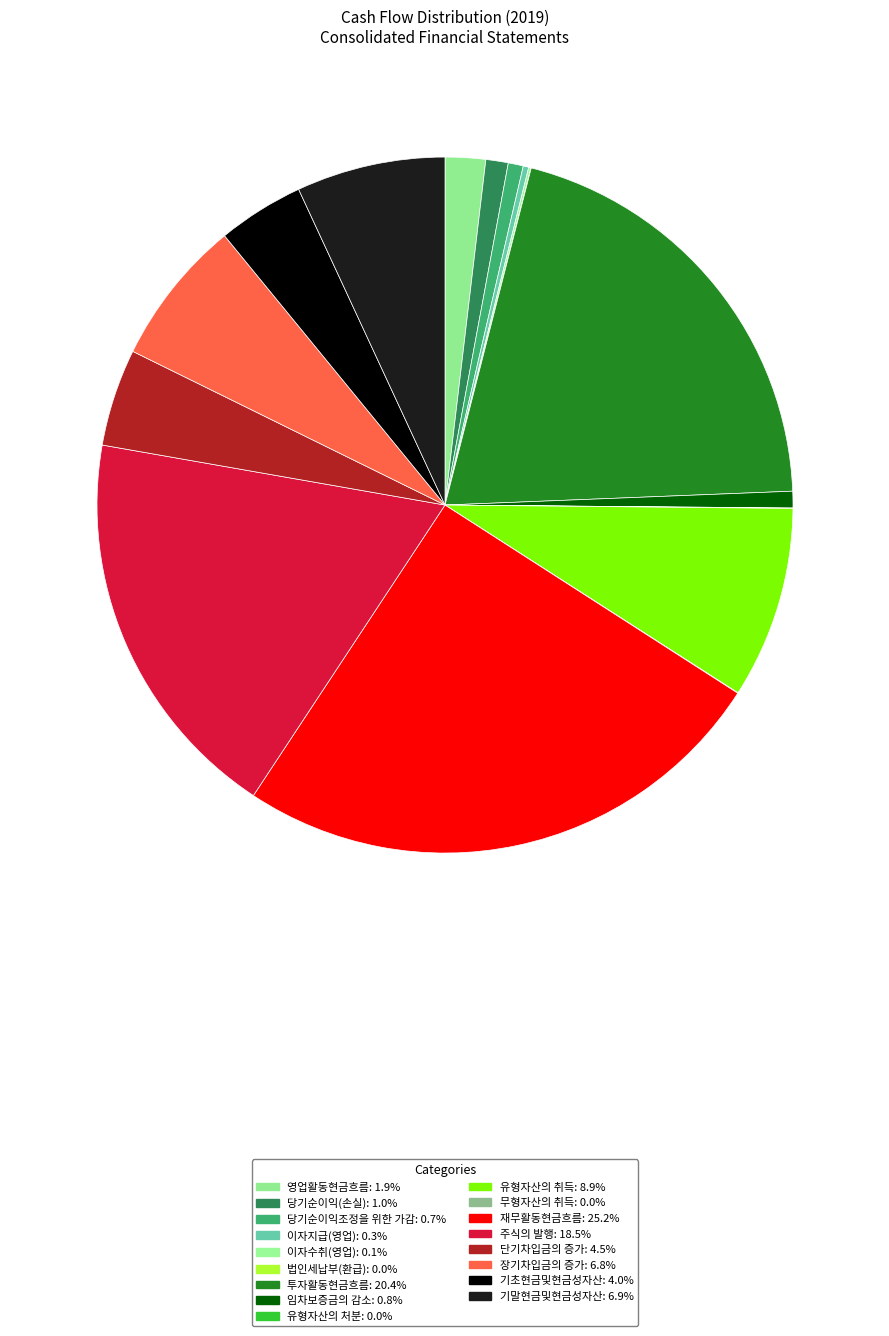

Is the sum of 기초현금및현금성자산 and 기말현금및현금성자산 greater than half?

No